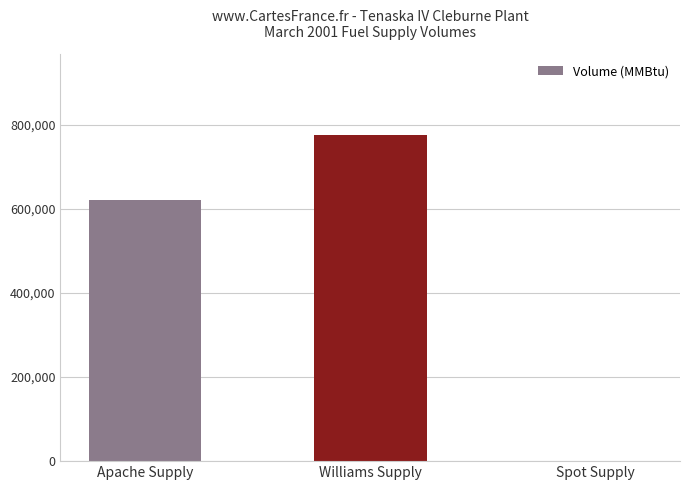

Which has a higher value, Spot Supply or Williams Supply?

Williams Supply